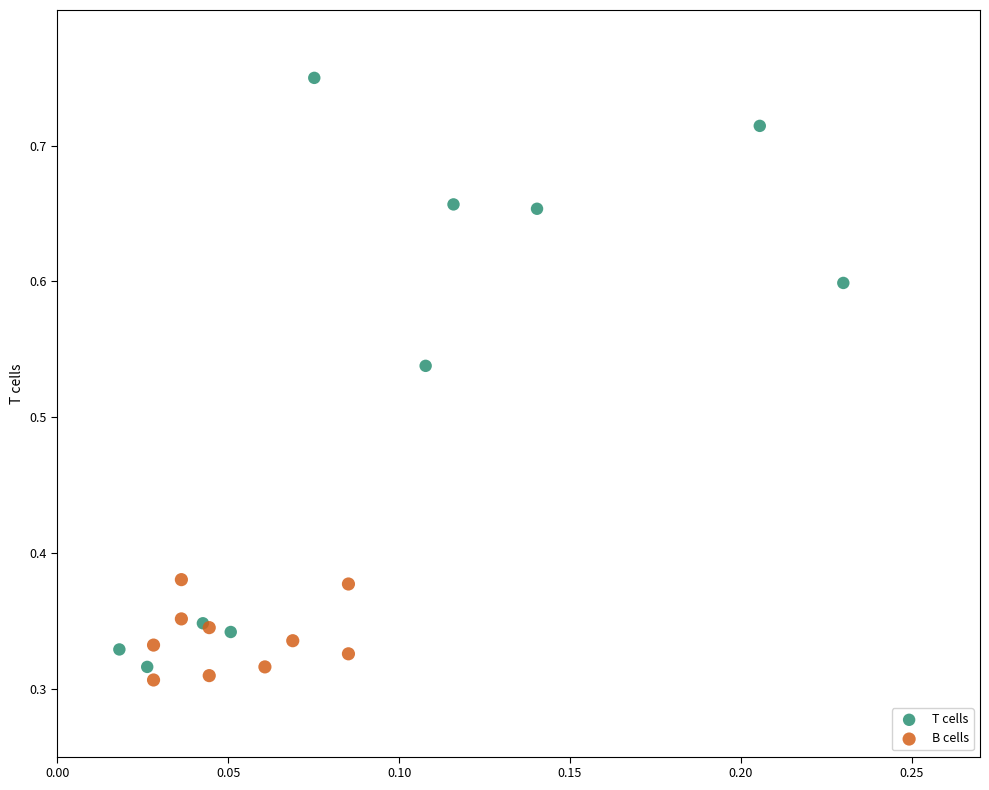

Which series contains the lowest Y value?

B cells